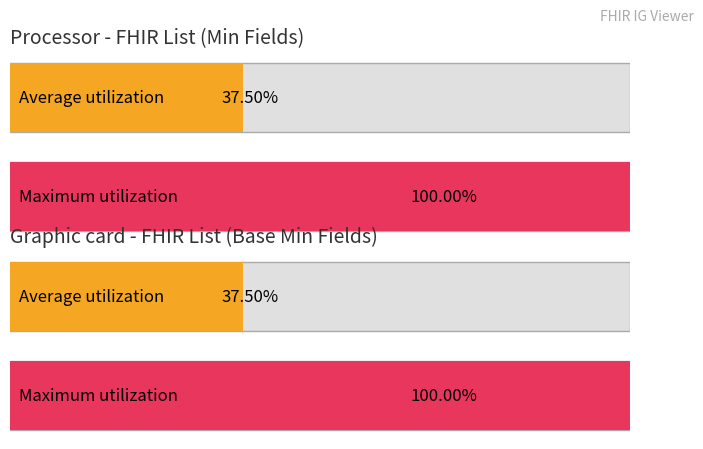

Is it true that Base Min equals 0 at List.text?

False